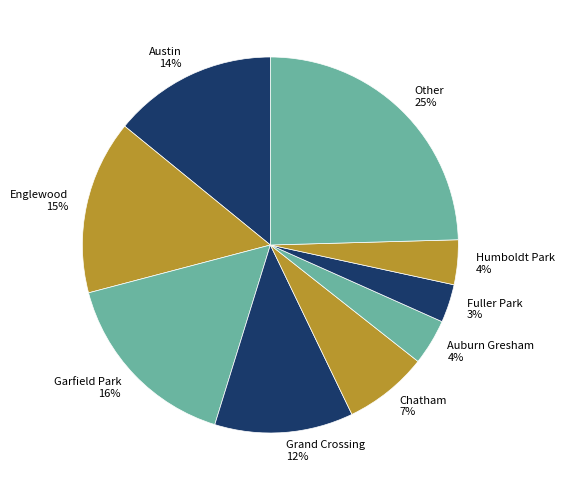

Which category has the biggest portion of the pie?

Other